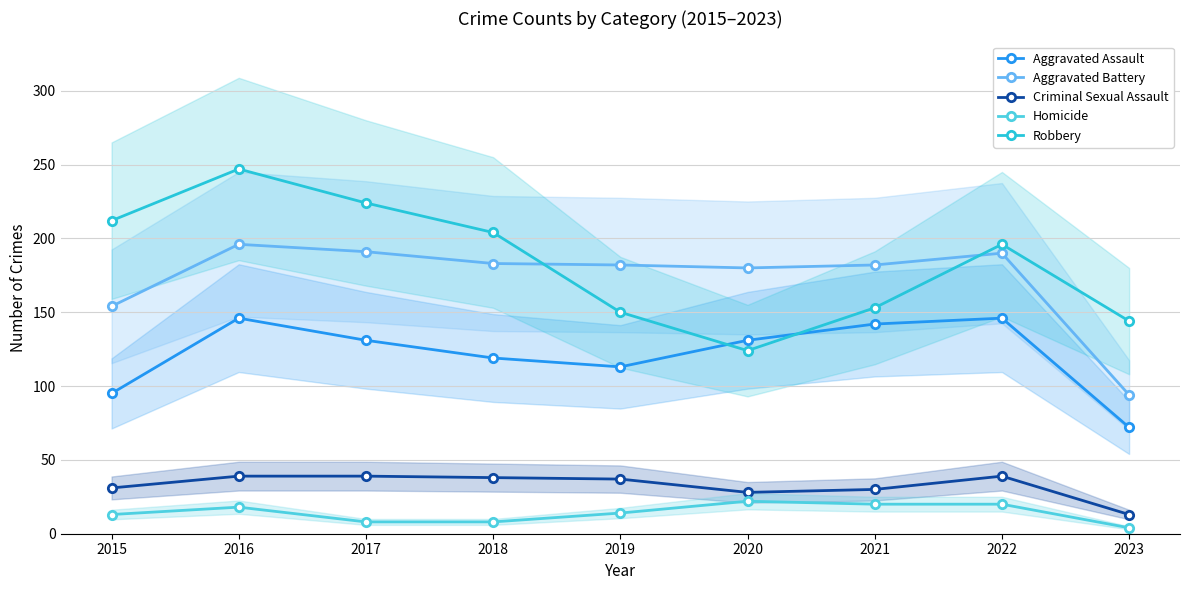

True or false: Aggravated Battery and Homicide cross at least once.

False